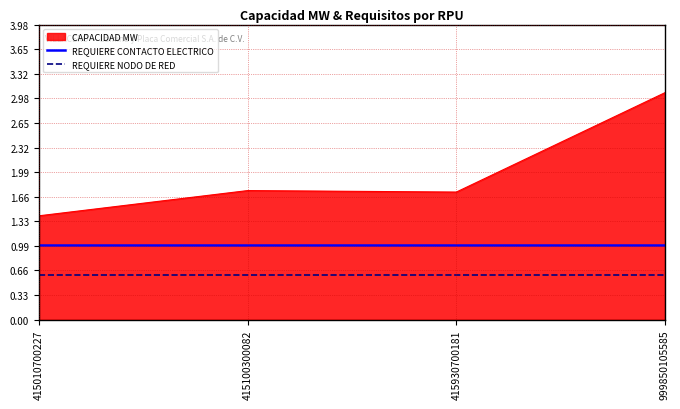

The value of REQUIERE NODO DE RED at 415930700181 is 0.2. True or false?

False